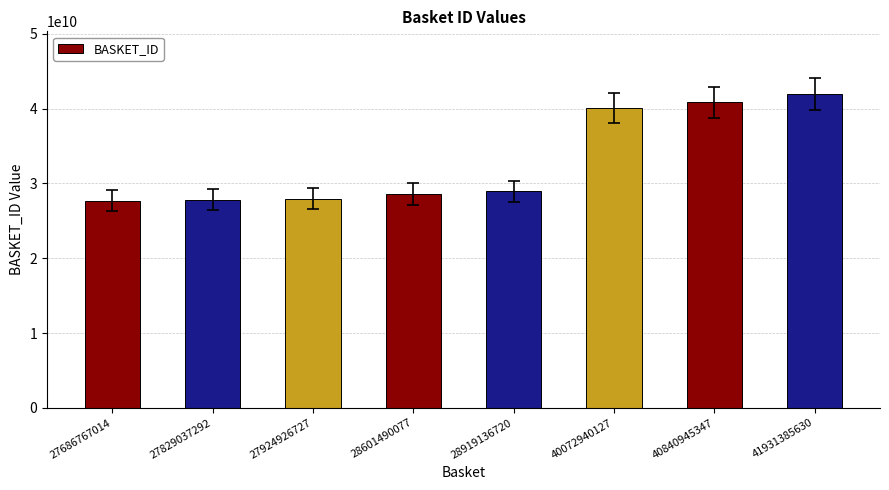

List the labels in order of value, largest first.

41931385630, 40840945347, 40072940127, 28919136720, 28601490077, 27924926727, 27829037292, 27686767014